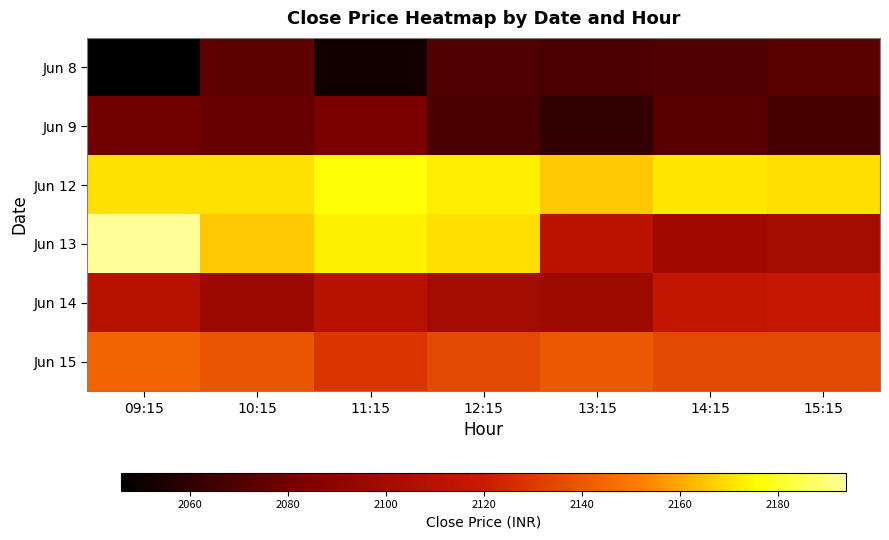

Between 10:15 and 11:15, which series saw the biggest shift?

Jun 8